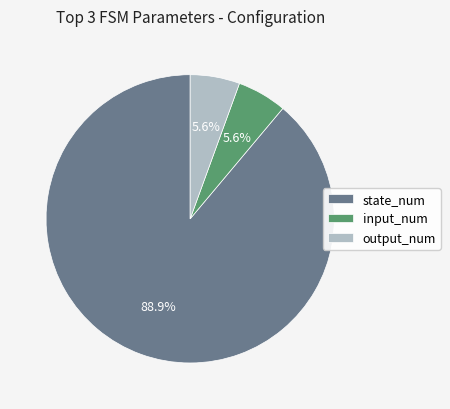

Does any single category account for the majority?

Yes